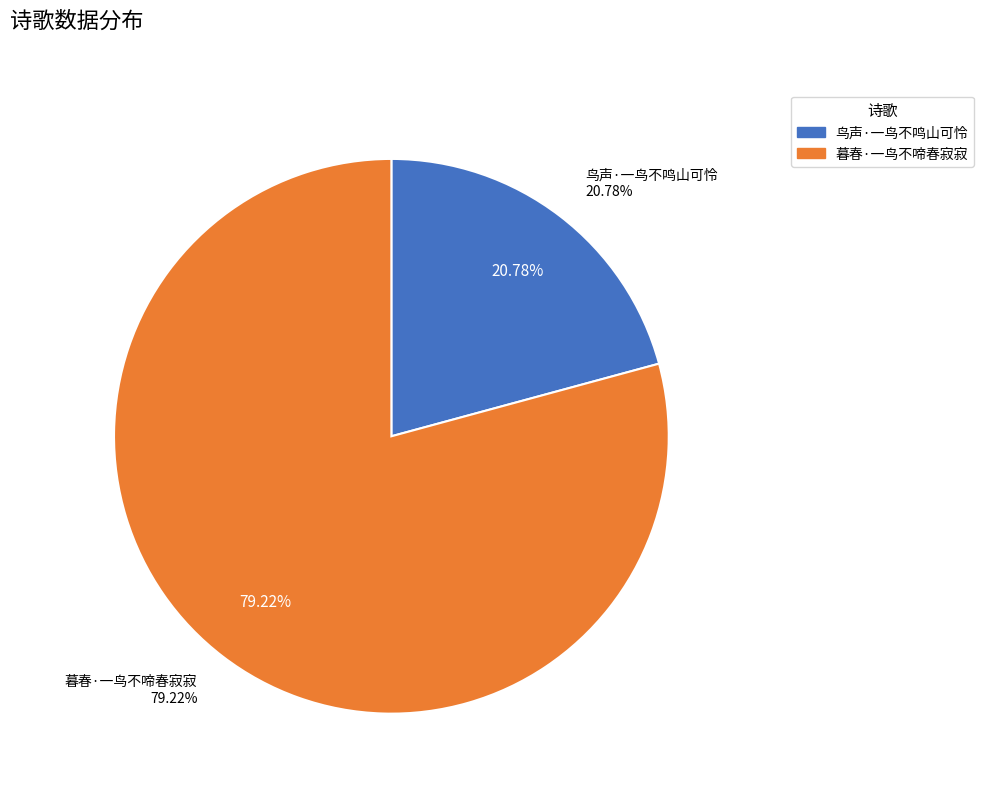

Which slice is the largest?

暮春·一鸟不啼春寂寂